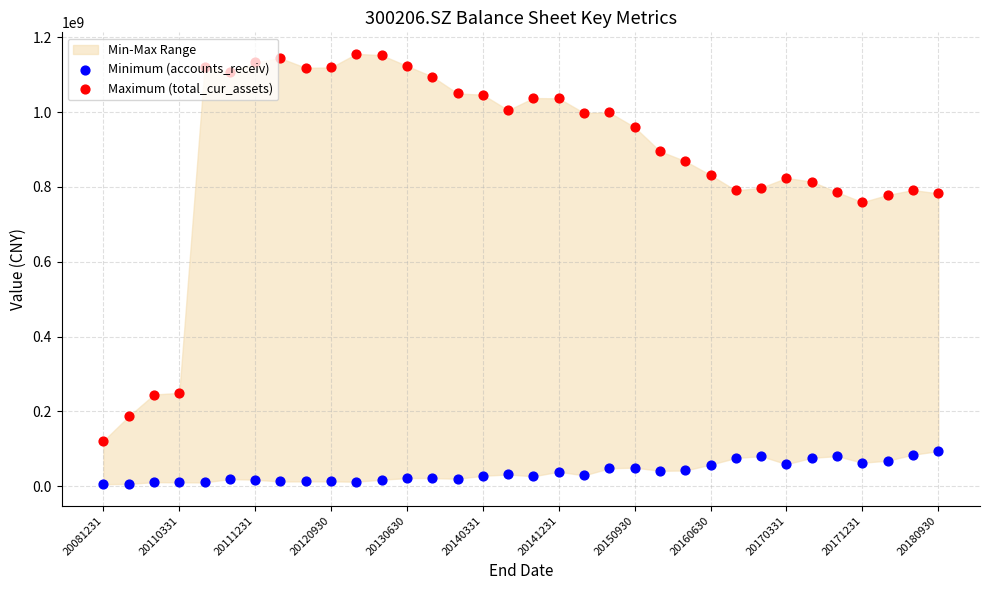

What is the total value across all series at 29?

866491461.1